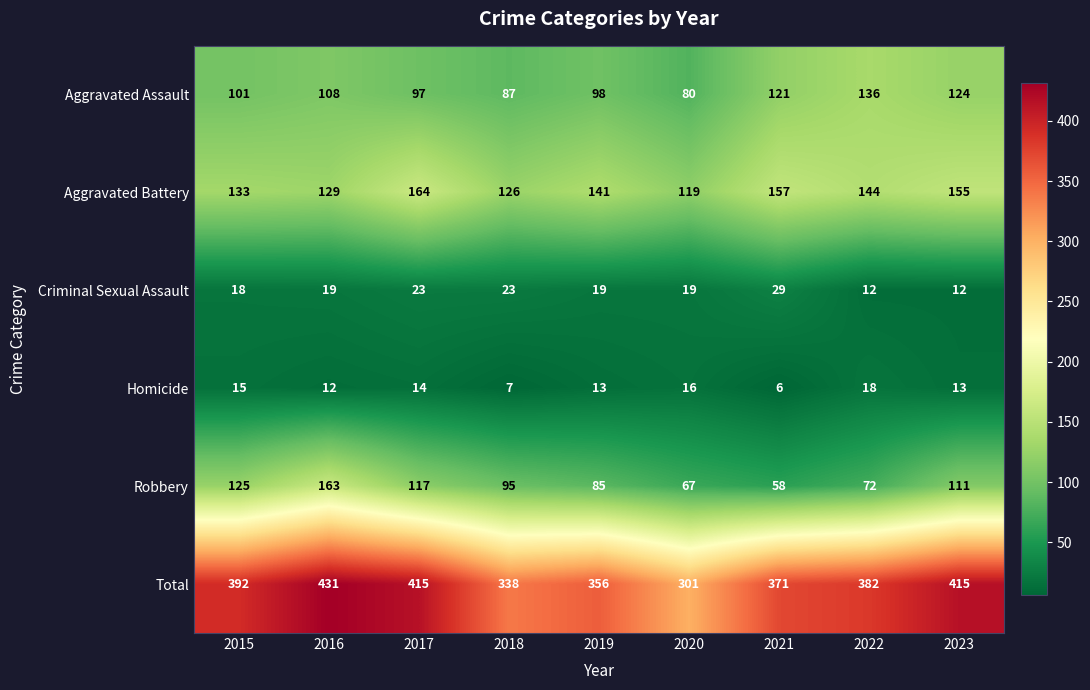

True or false: Homicide has a value of 30 at 2022.

False